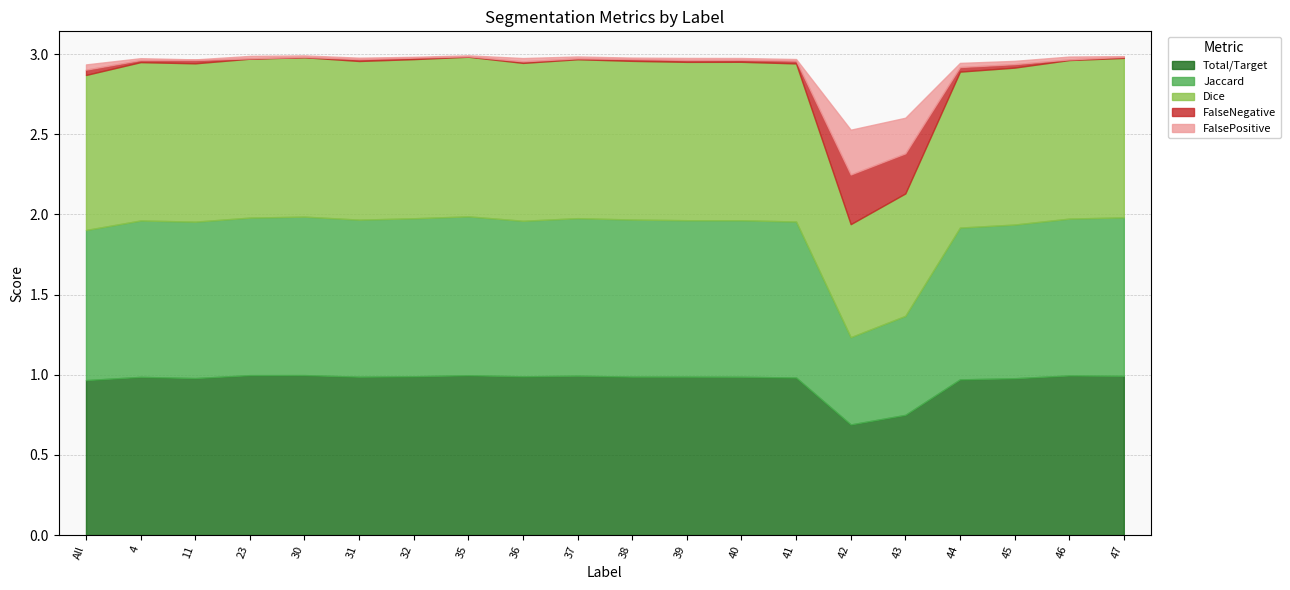

True or false: FalseNegative and Jaccard intersect in this chart.

False